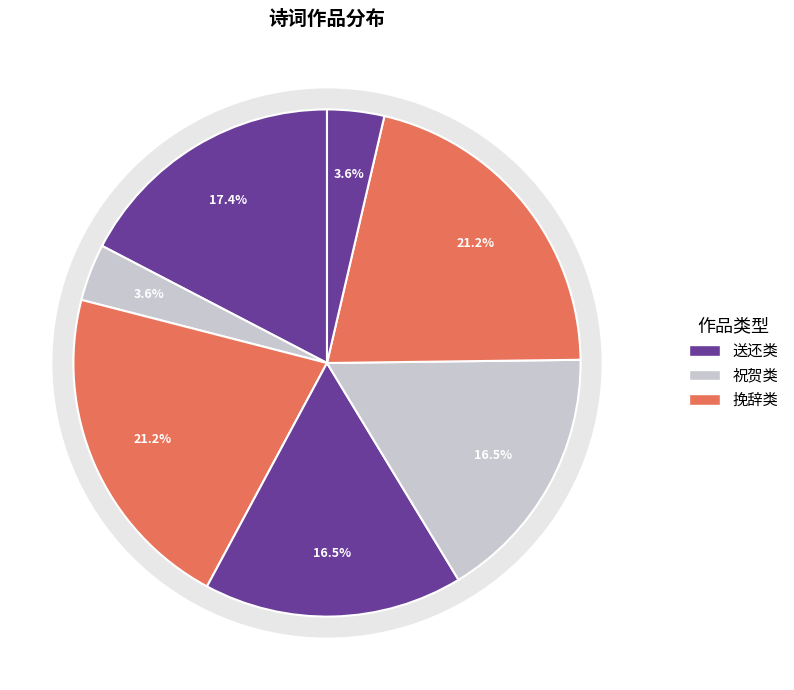

To the nearest percent, what is the difference between the largest and smallest slice percentages?

18%